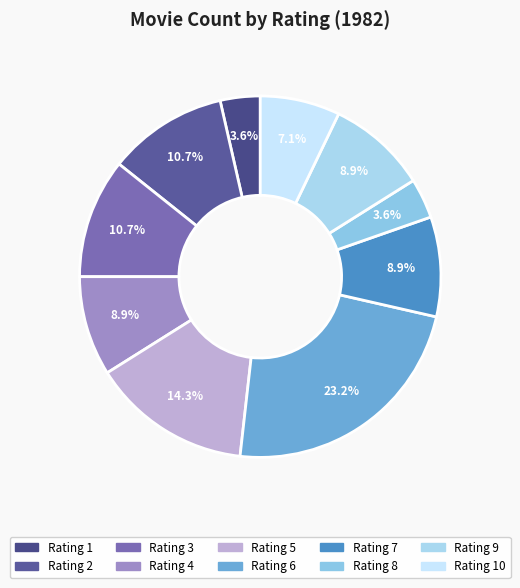

Count the number of slices in the pie.

10